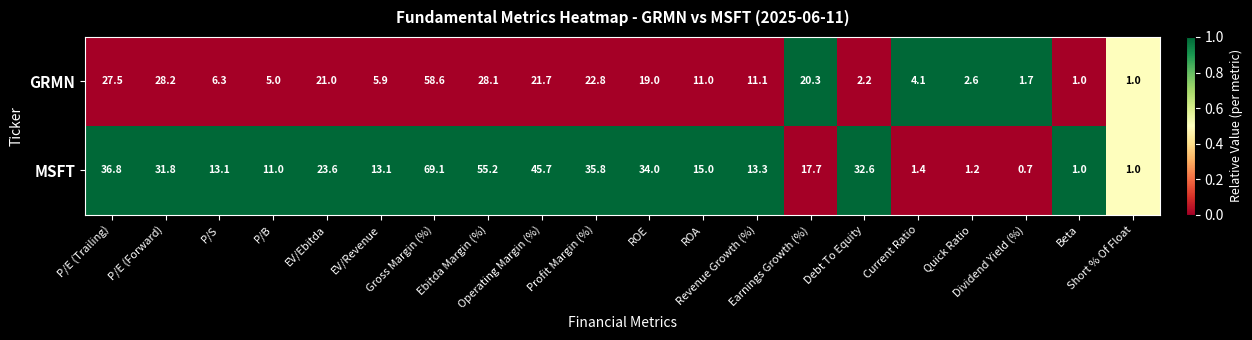

Which series has the largest range (max minus min)?

MSFT